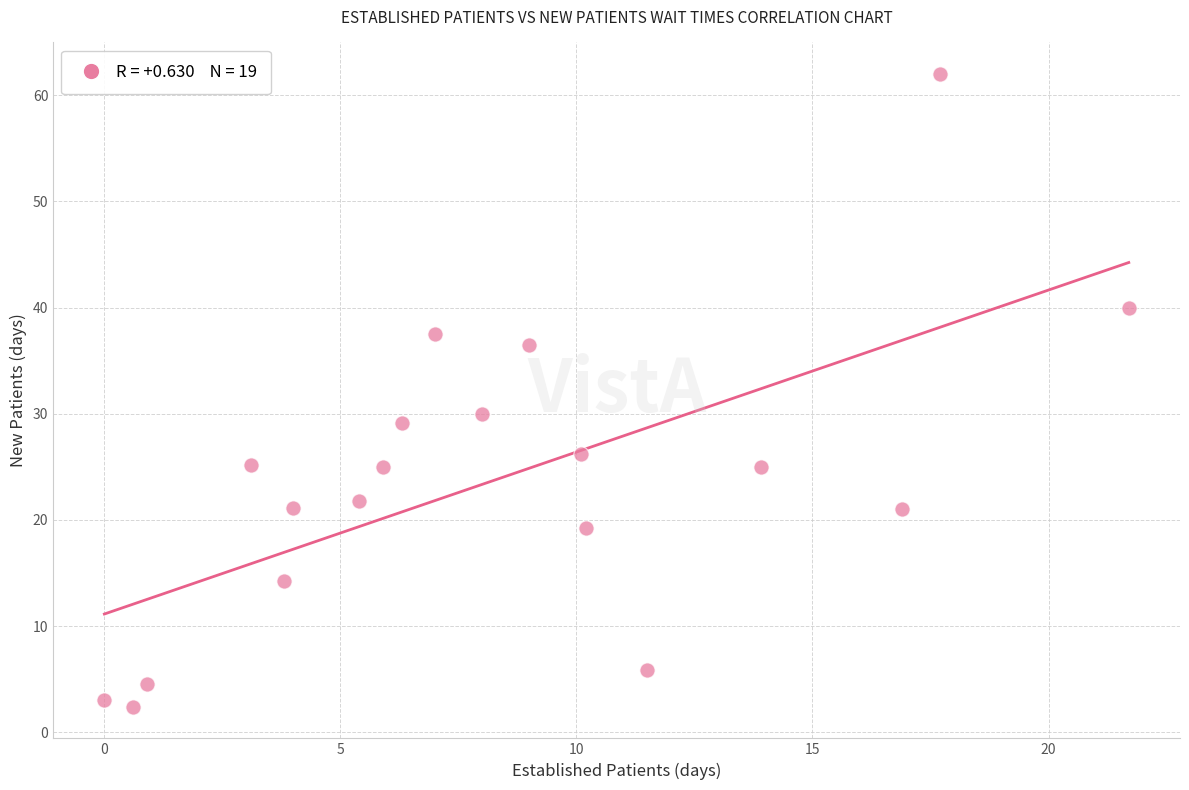

What is the range of Y values (max minus min)?

59.6